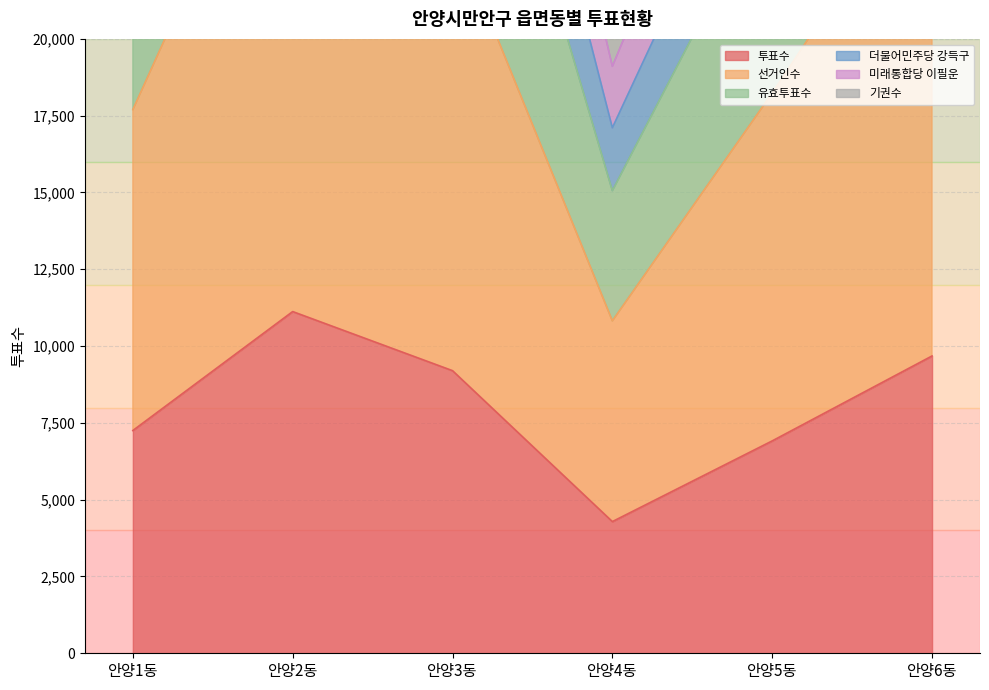

What position from the left is 안양6동?

6